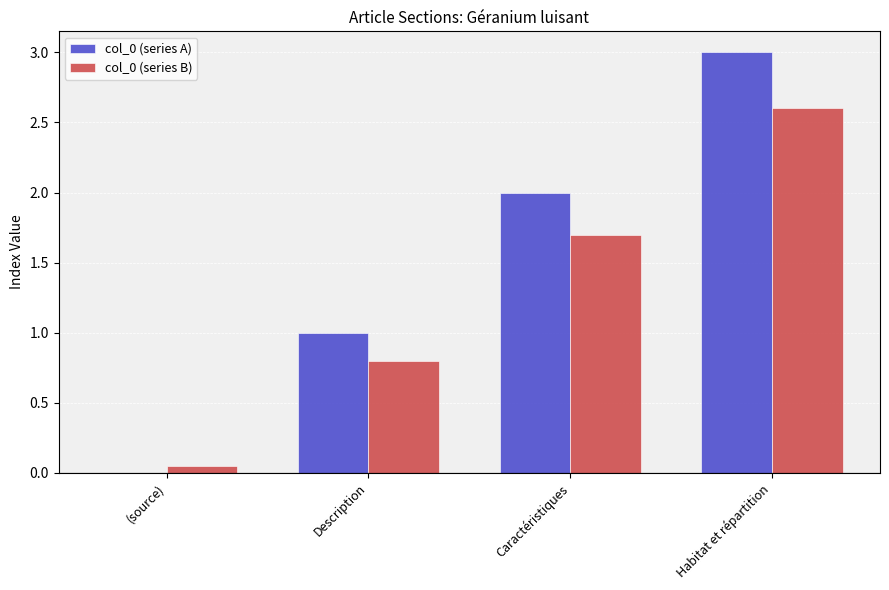

At which label is col_0 (series A) closest to 1?

Description